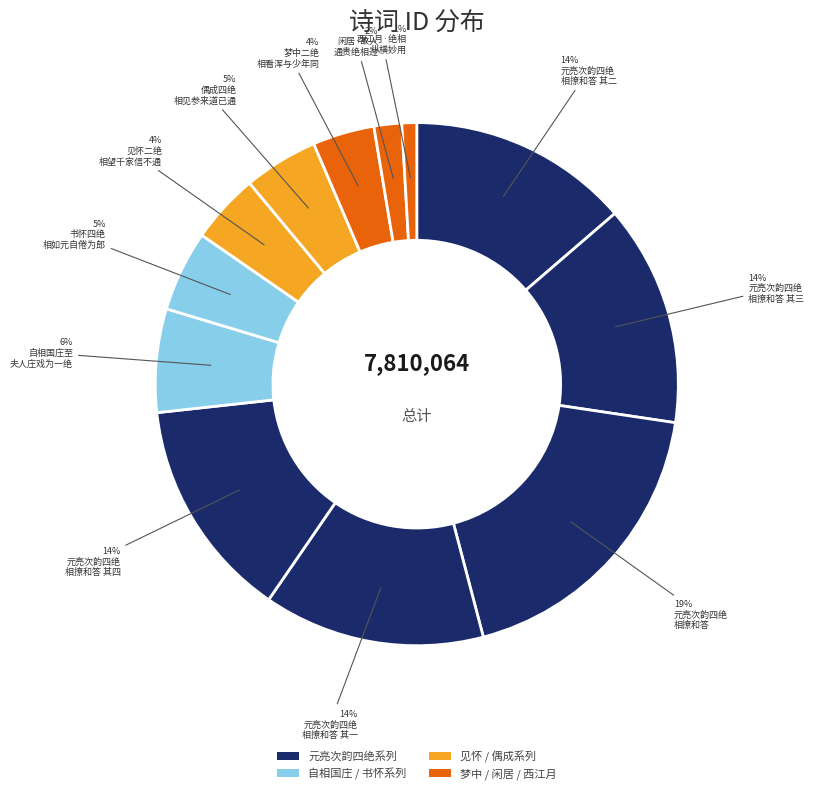

Count the number of slices in the pie.

12